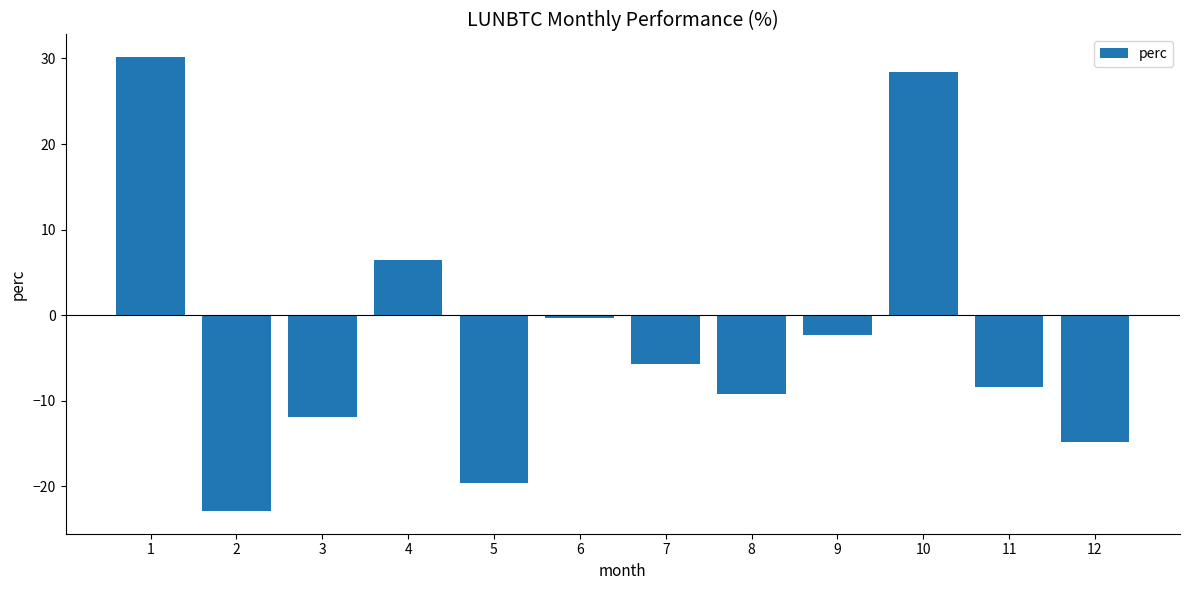

Is it true that the value at 7 is -5.7?

True